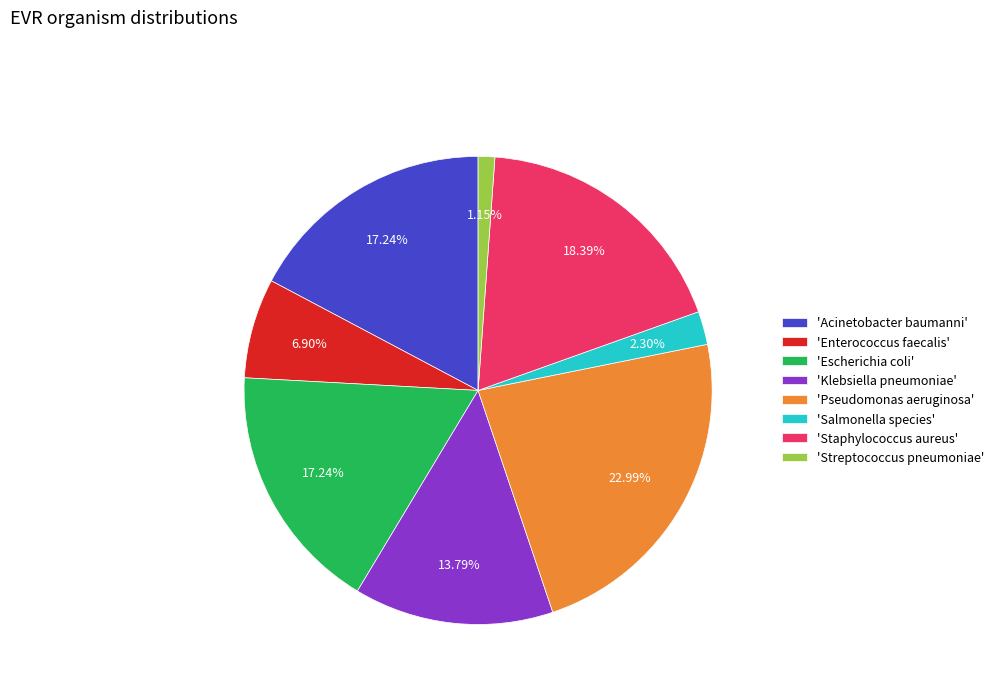

What is the smallest slice in the pie chart?

'Streptococcus pneumoniae'